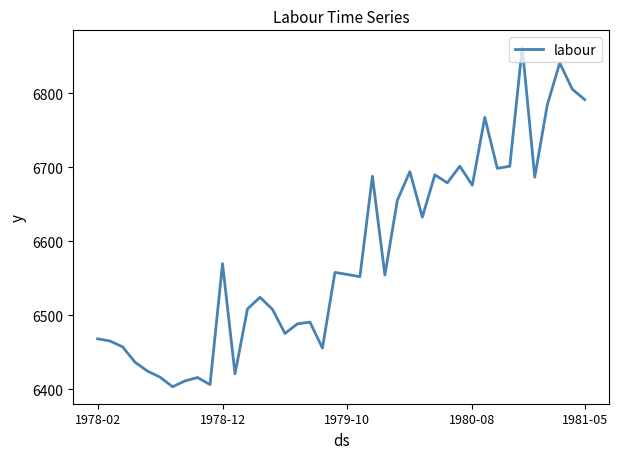

What is the difference between the maximum and minimum values?

458.6